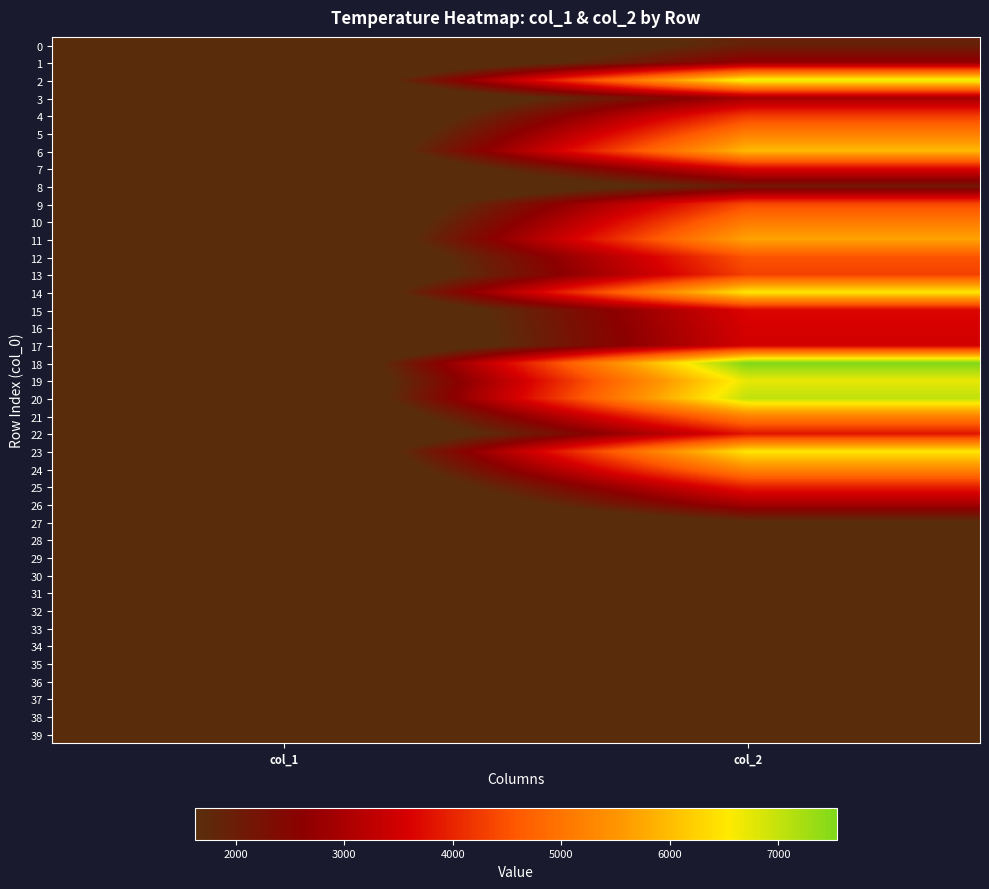

Reading left to right, transcribe all the data shown in this chart.

0: col_1=24	col_2=1920
1: col_1=38	col_2=2731
2: col_1=62	col_2=6747
3: col_1=32	col_2=2927
4: col_1=34	col_2=4239
5: col_1=37	col_2=5140
6: col_1=44	col_2=5980
7: col_1=34	col_2=3661
8: col_1=27	col_2=2090
9: col_1=42	col_2=4393
10: col_1=54	col_2=5088
11: col_1=46	col_2=5700
12: col_1=43	col_2=4518
13: col_1=37	col_2=4316
14: col_1=46	col_2=6511
15: col_1=35	col_2=3666
16: col_1=34	col_2=3569
17: col_1=36	col_2=3522
18: col_1=82	col_2=7544
19: col_1=52	col_2=6729
20: col_1=46	col_2=7043
21: col_1=46	col_2=5241
22: col_1=30	col_2=3828
23: col_1=46	col_2=6495
24: col_1=44	col_2=5303
25: col_1=41	col_2=3940
26: col_1=32	col_2=2939
27: col_1=29	col_2=1624
28: col_1=29	col_2=1624
29: col_1=29	col_2=1624
30: col_1=29	col_2=1624
31: col_1=29	col_2=1624
32: col_1=29	col_2=1624
33: col_1=29	col_2=1624
34: col_1=29	col_2=1624
35: col_1=29	col_2=1624
36: col_1=29	col_2=1624
37: col_1=29	col_2=1624
38: col_1=29	col_2=1624
39: col_1=29	col_2=1624